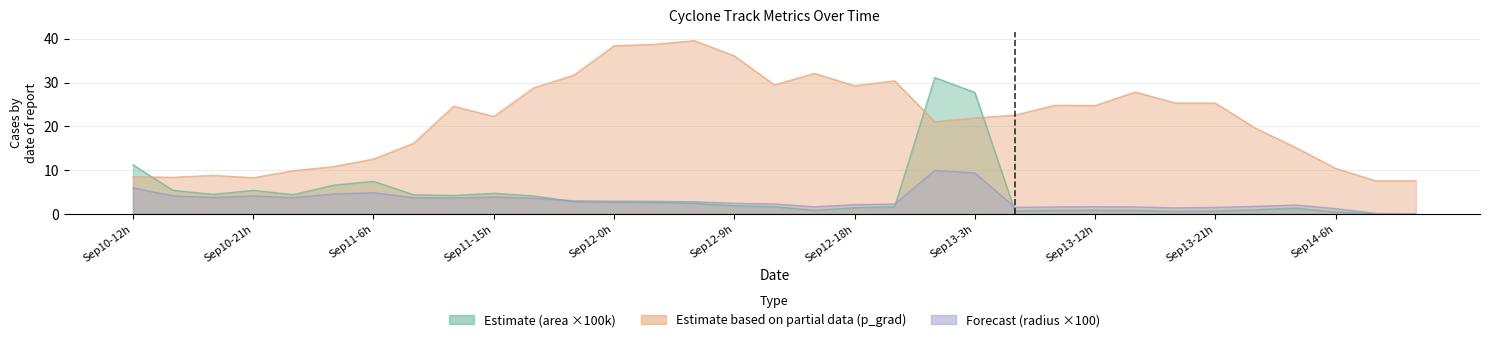

What is the spread (max minus min) of values at Sep13-12h?

23.9